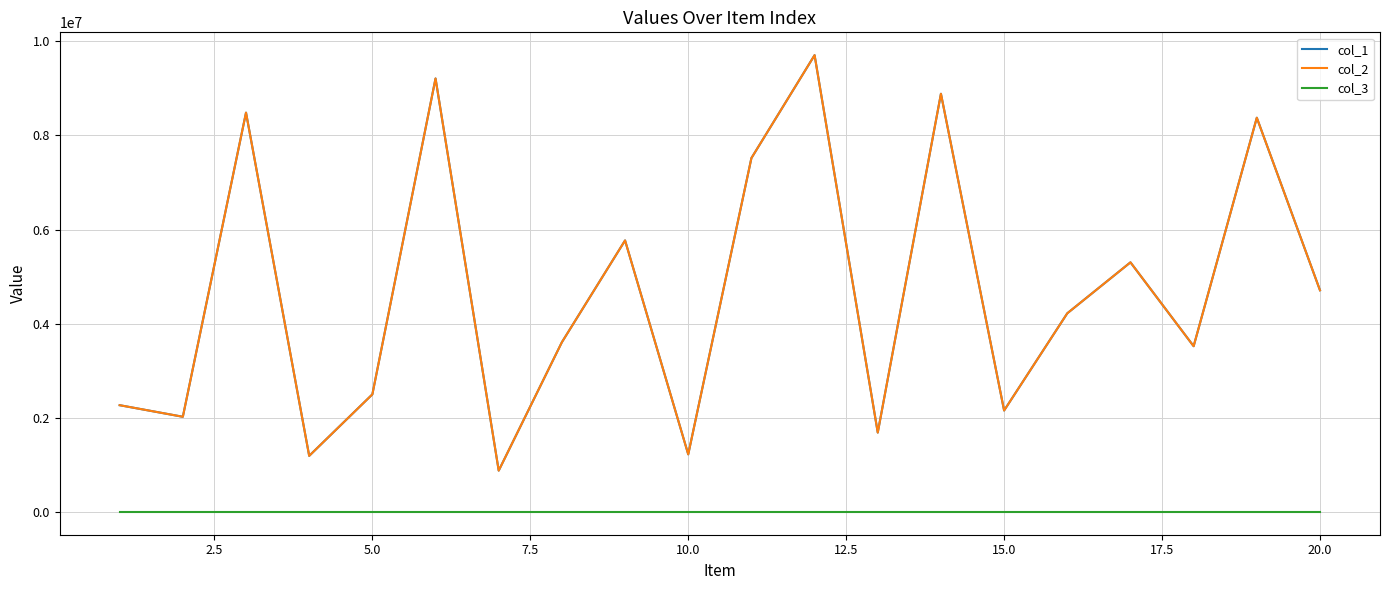

Does the chart display data point markers on the line(s)?

No